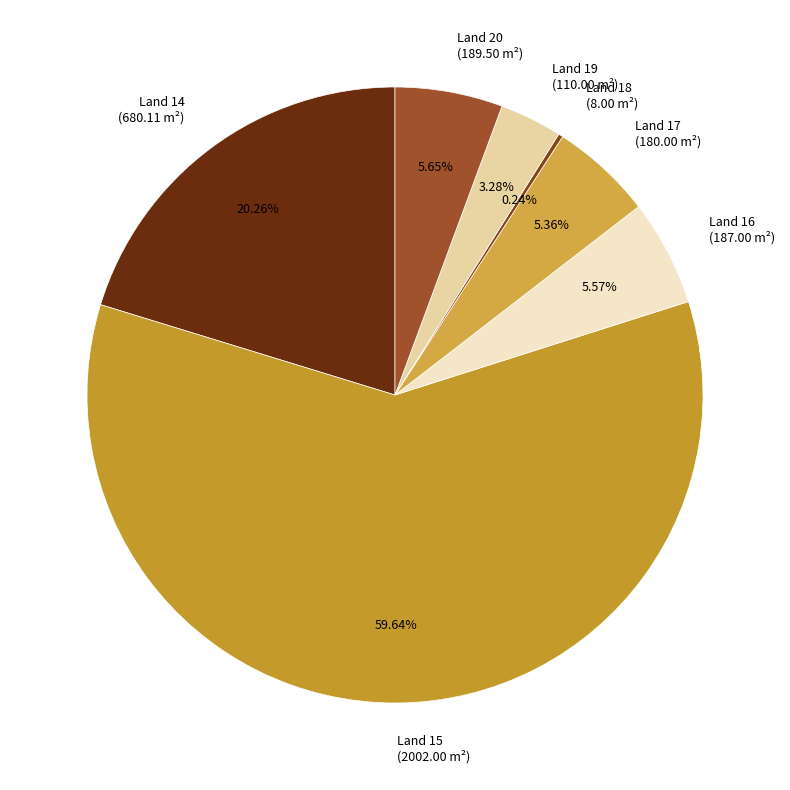

Which has a higher value, Land 16 (187.00 m²) or Land 14 (680.11 m²)?

Land 14 (680.11 m²)